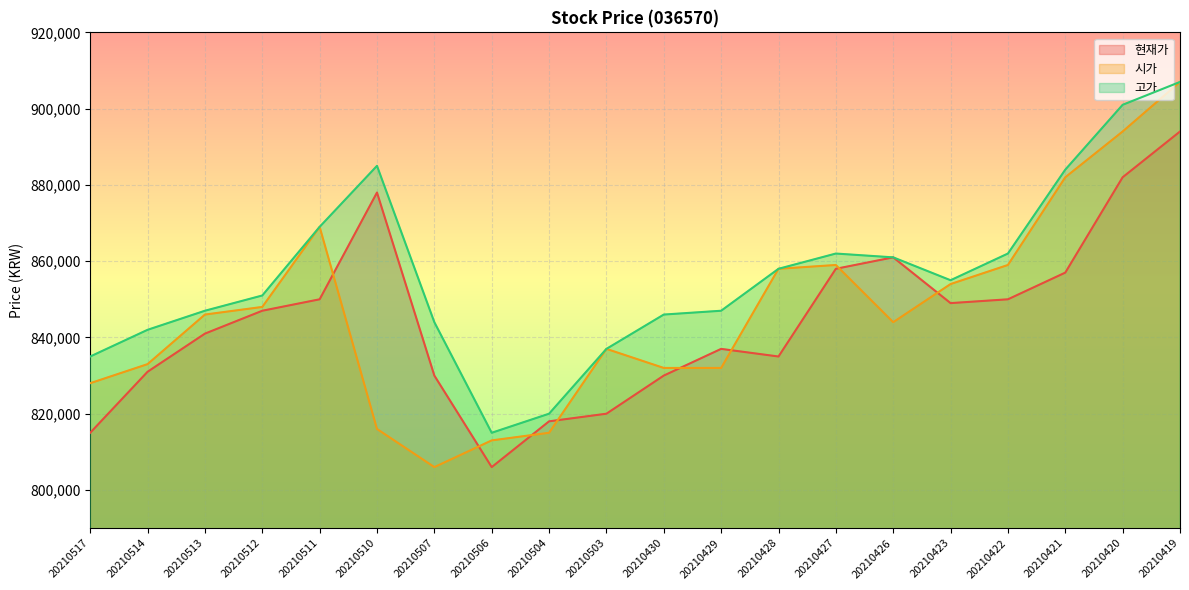

What is the sum of all 현재가 values?

16889000